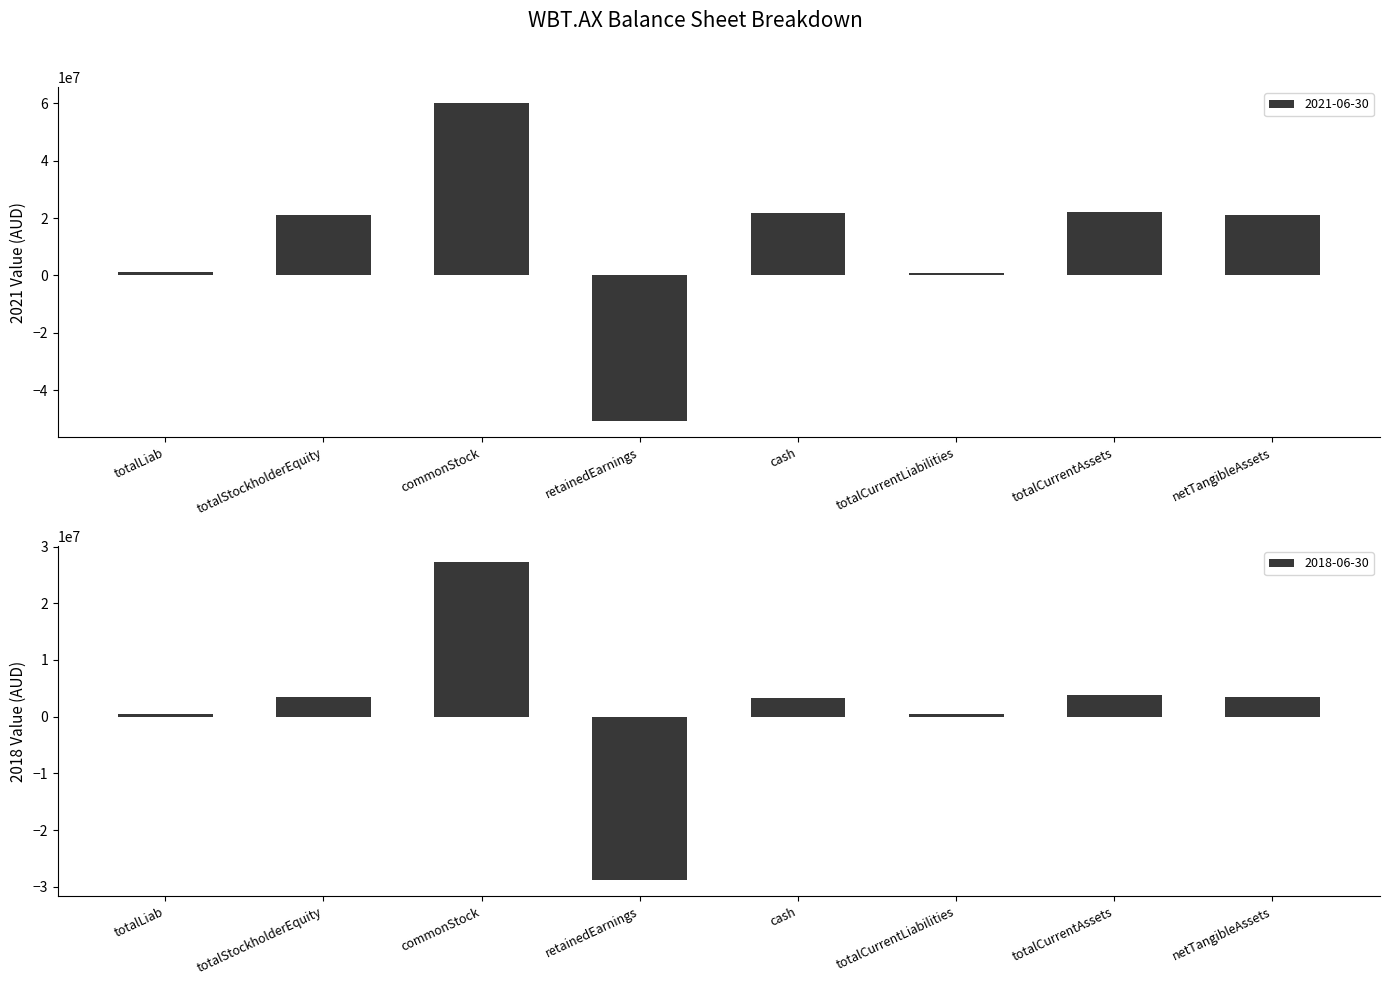

What position from the right is totalStockholderEquity?

7